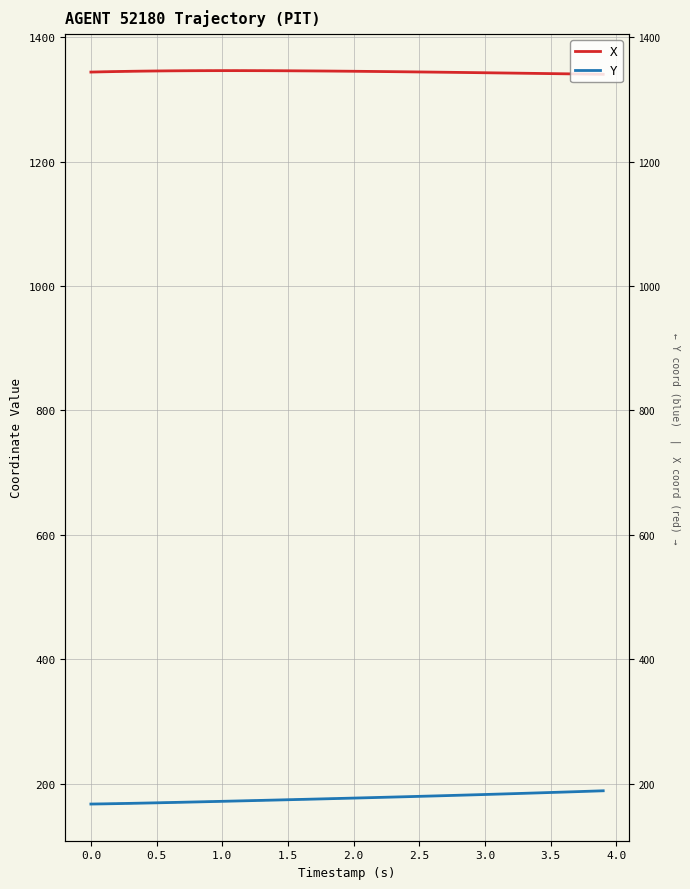

True or false: X has a value of 1837.6 at 28.

False